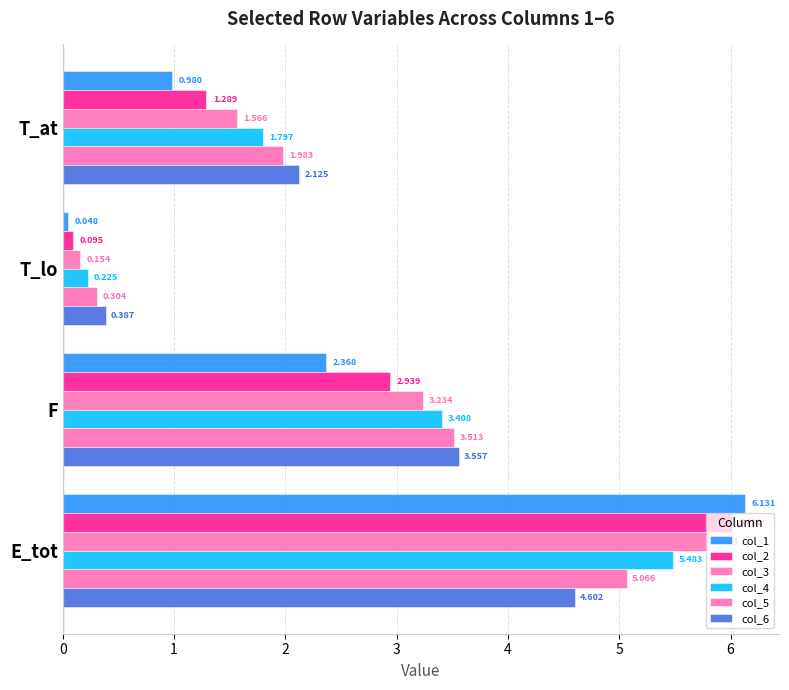

At which label does col_5 reach its minimum?

T_lo